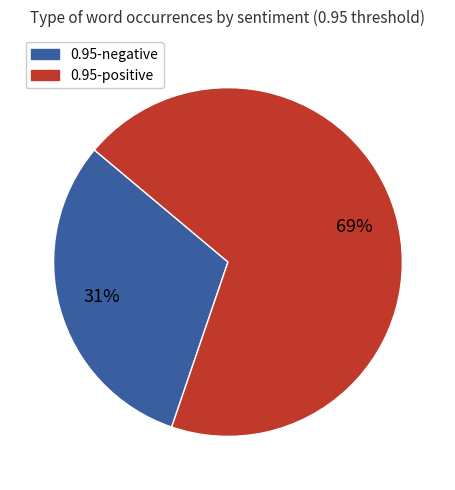

To the nearest percent, what is the difference between the largest and smallest slice percentages?

38%